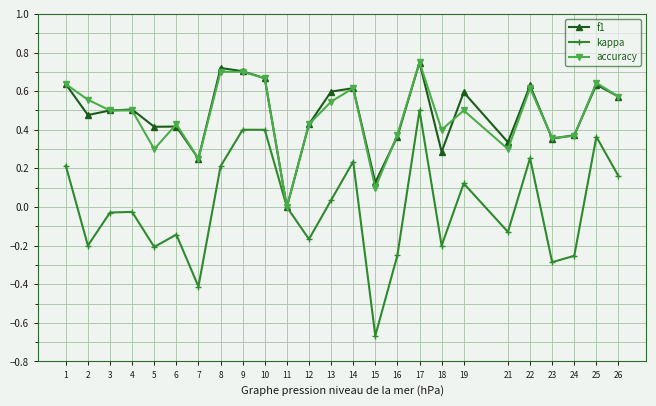

What is the total value across all series at 25?

1.6